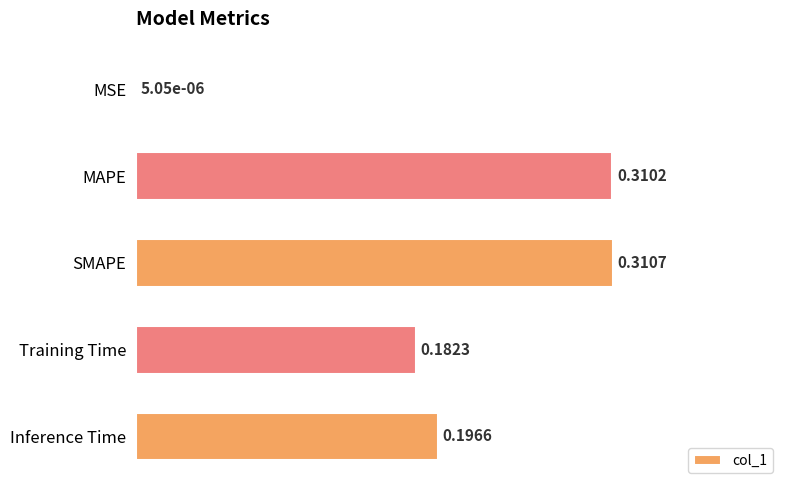

What is the change in value from MSE to SMAPE?

+0.3